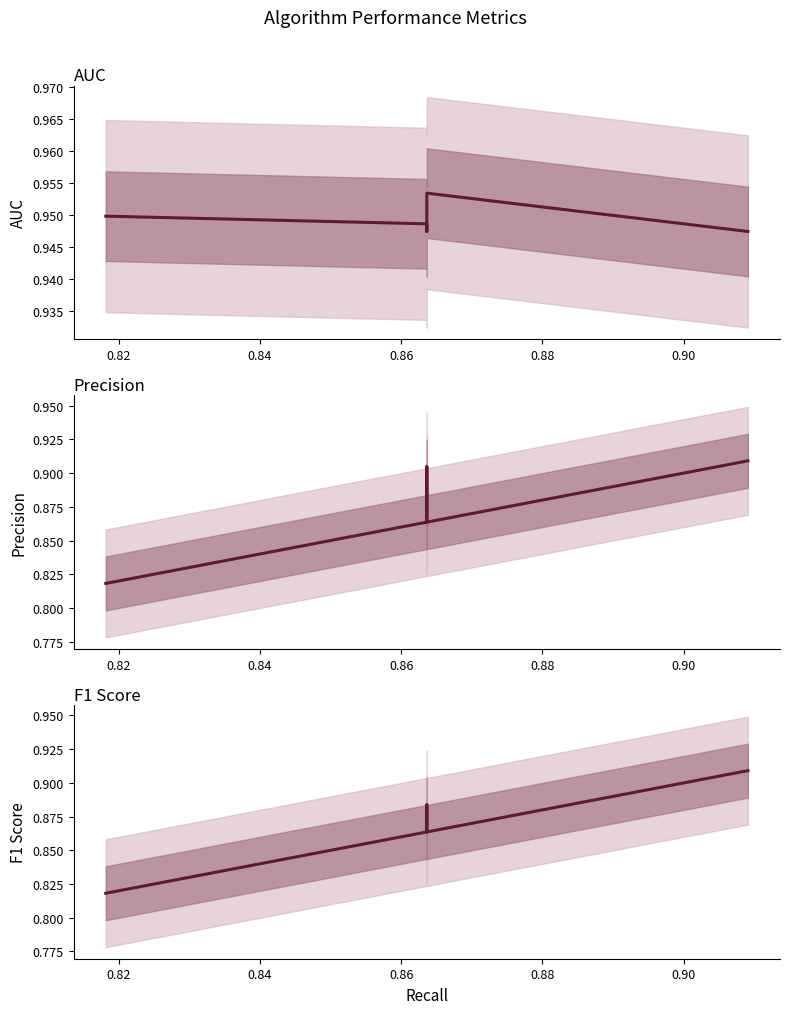

What is the lowest value of the Precision (line) series?

0.8